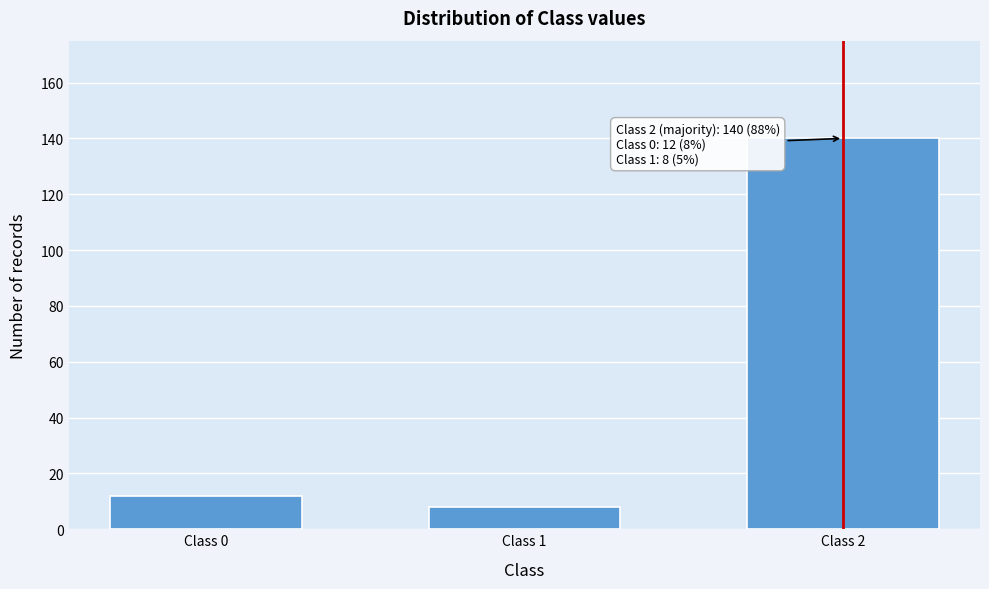

Reading left to right, what are all the values shown in this chart?

Class 0=12	Class 1=8	Class 2=140